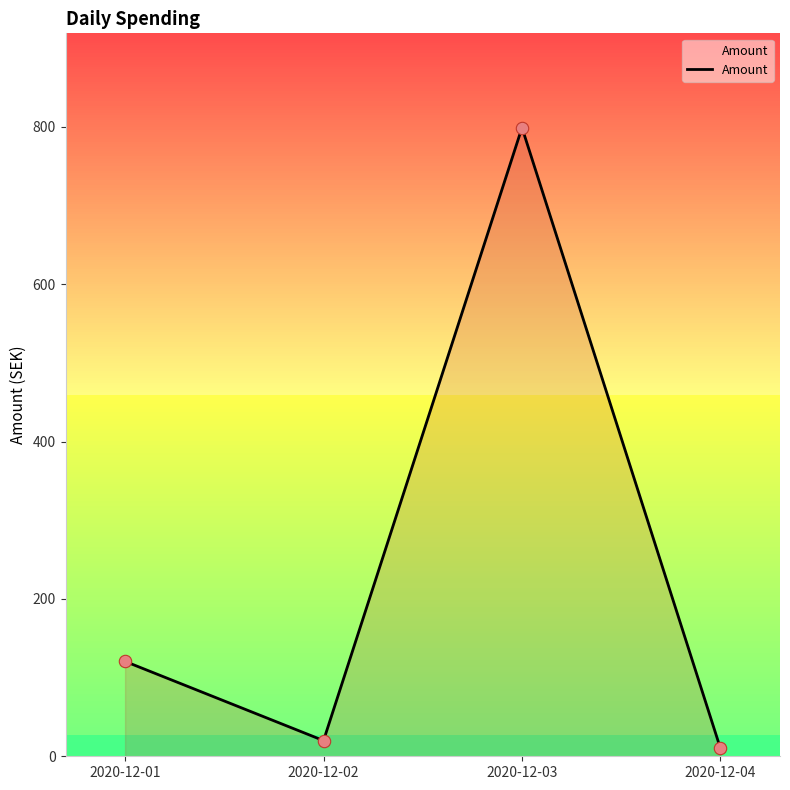

Approximately how many times larger is the value at 2020-12-03 compared to 2020-12-02?

40.1